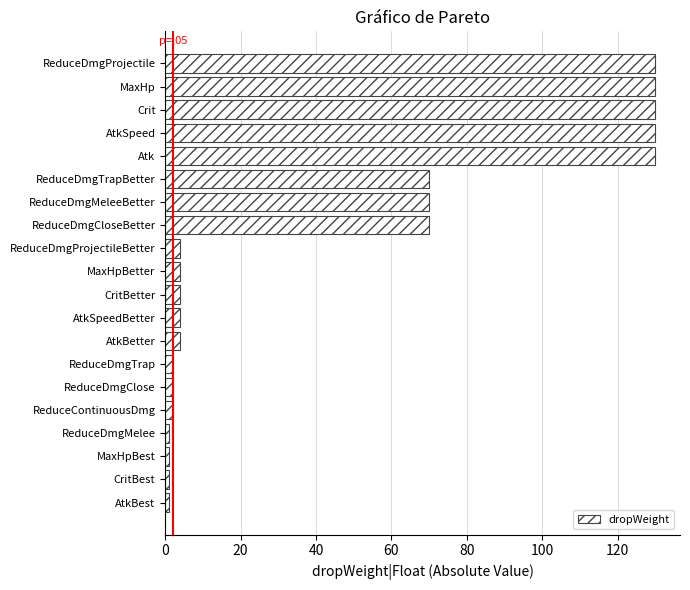

What position from the bottom is MaxHp?

19